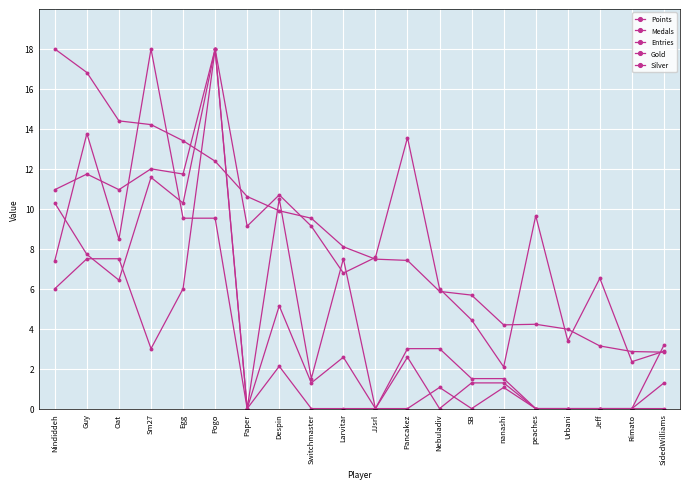

Reading right to left, list all the values displayed in this chart.

Points: 2.8	2.9	3.1	4.0	4.2	4.2	5.7	5.9	7.4	7.5	8.1	9.5	9.9	10.6	12.4	13.4	14.2	14.4	16.8	18.0
Medals: 3.2	0.0	0.0	0.0	0.0	1.1	0.0	1.1	0.0	0.0	0.0	0.0	2.1	0.0	9.5	9.5	18.0	8.5	13.8	7.4
Entries: 2.9	2.3	6.5	3.4	9.7	2.1	4.4	6.0	13.6	7.6	6.8	9.1	10.7	9.1	18.0	11.7	12.0	11.0	11.7	11.0
Gold: 1.3	0.0	0.0	0.0	0.0	1.3	1.3	0.0	2.6	0.0	2.6	1.3	5.1	0.0	18.0	10.3	11.6	6.4	7.7	10.3
Silver: 0.0	0.0	0.0	0.0	0.0	1.5	1.5	3.0	3.0	0.0	7.5	1.5	10.5	0.0	18.0	6.0	3.0	7.5	7.5	6.0